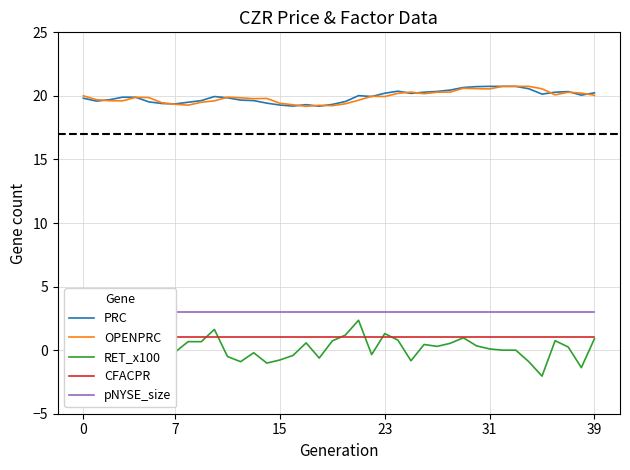

What is the minimum value shown in the chart?

-2.0